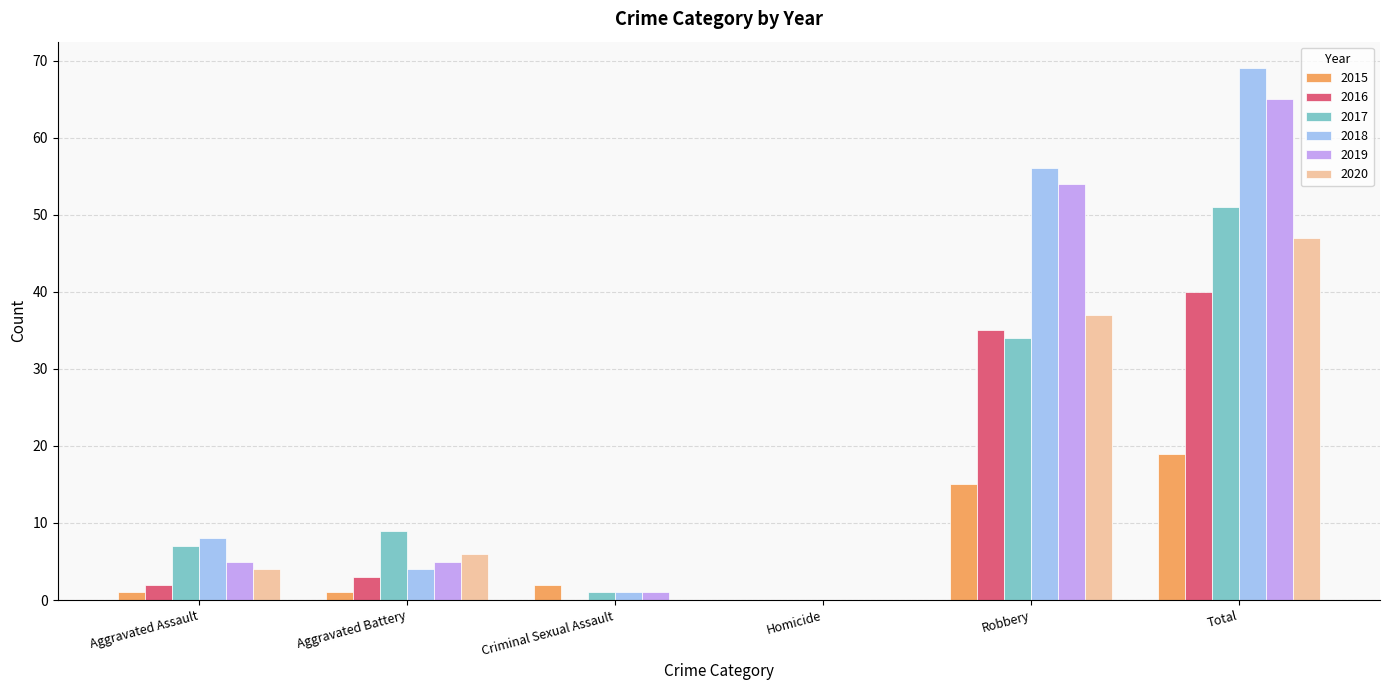

What is the sum of the 2015 values at Aggravated Battery and Robbery?

16